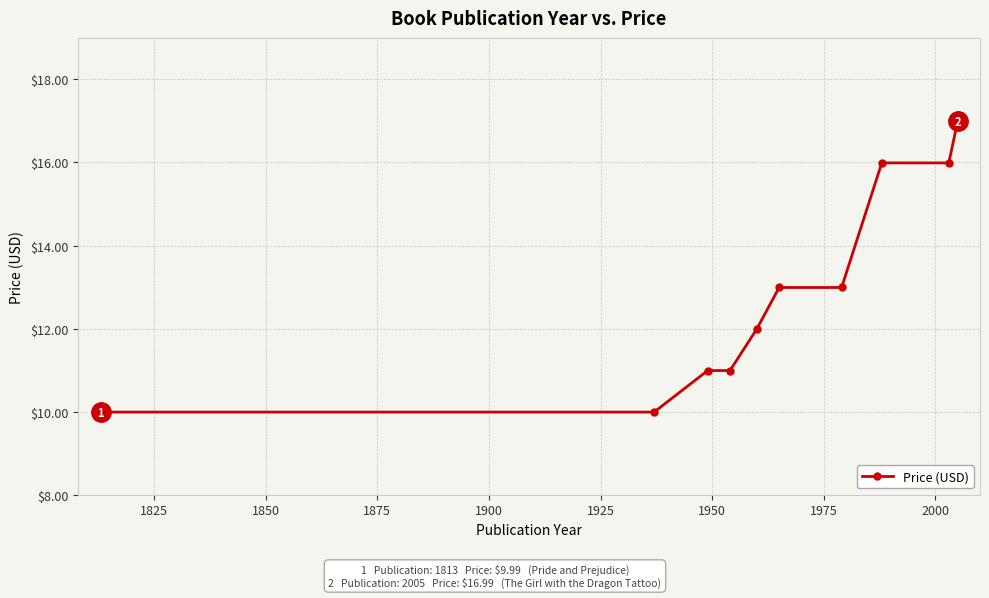

What is the smallest value displayed?

10.0